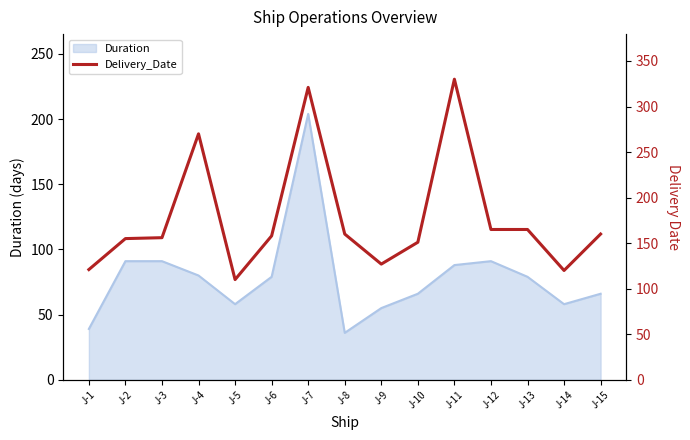

Is it true that Duration equals 66 at J-15?

True